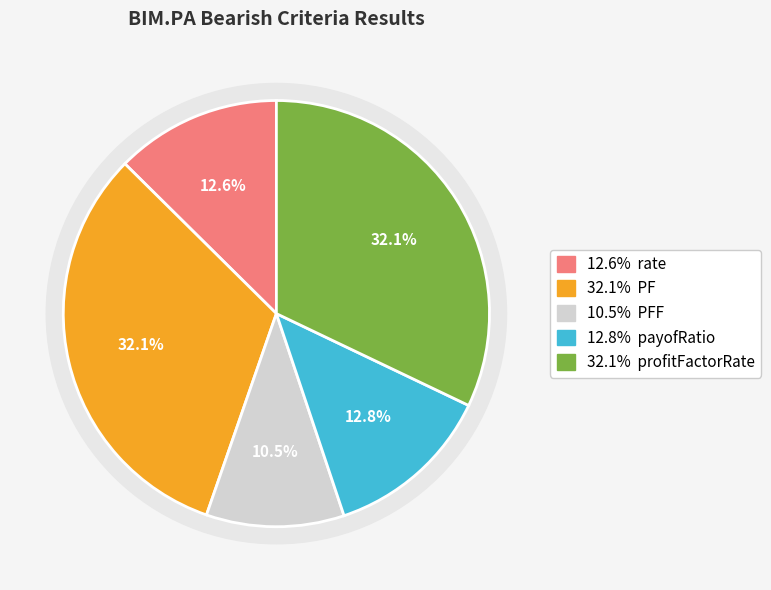

Count the number of slices in the pie.

5